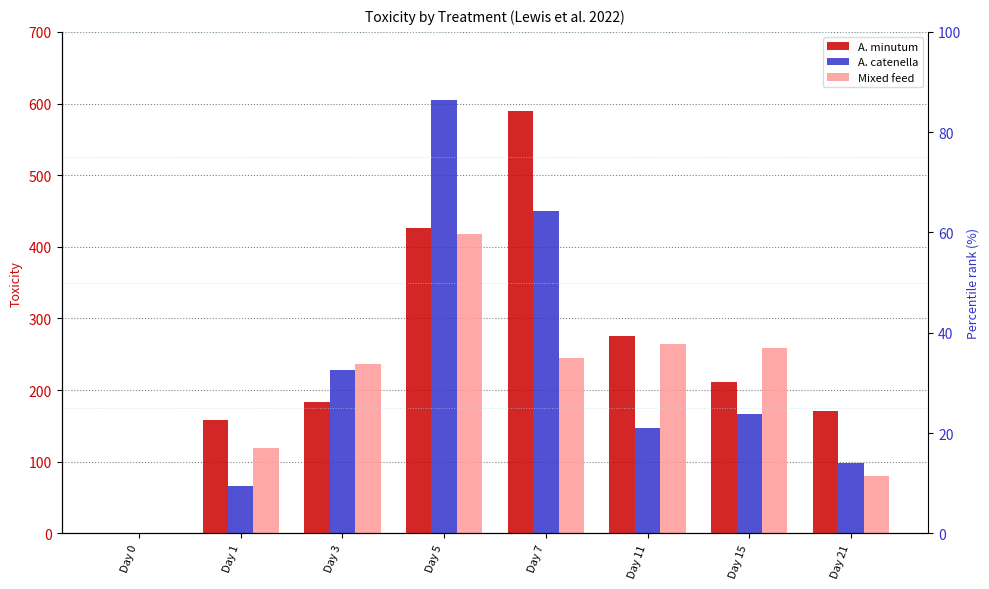

Rank the series by their maximum value, from lowest to highest.

Mixed feed, A. minutum, A. catenella